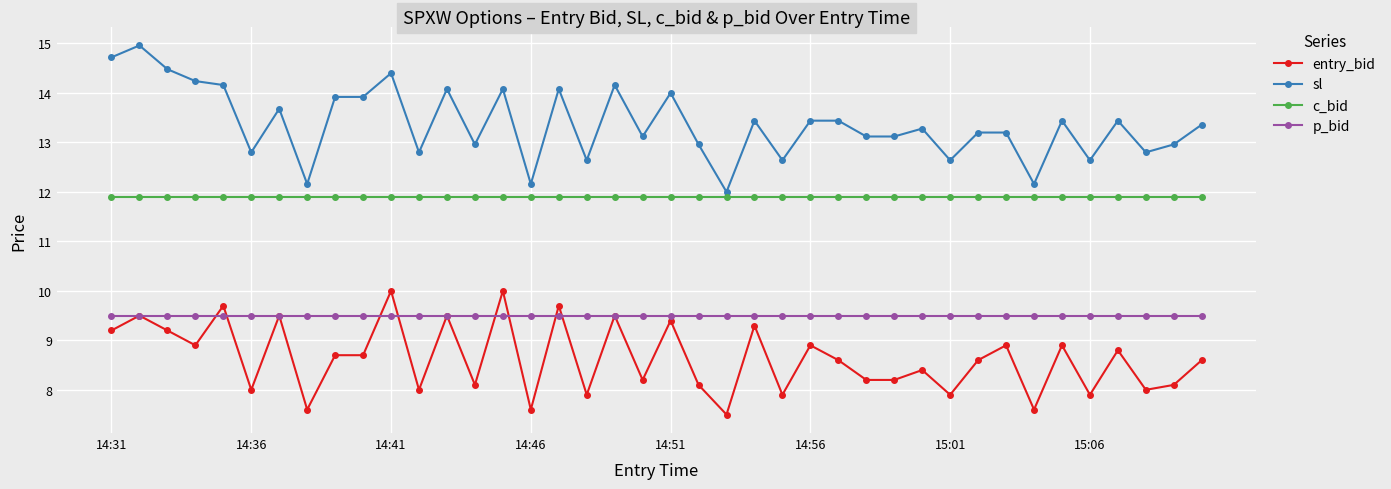

Rank the series by their average value, from lowest to highest.

entry_bid, p_bid, c_bid, sl